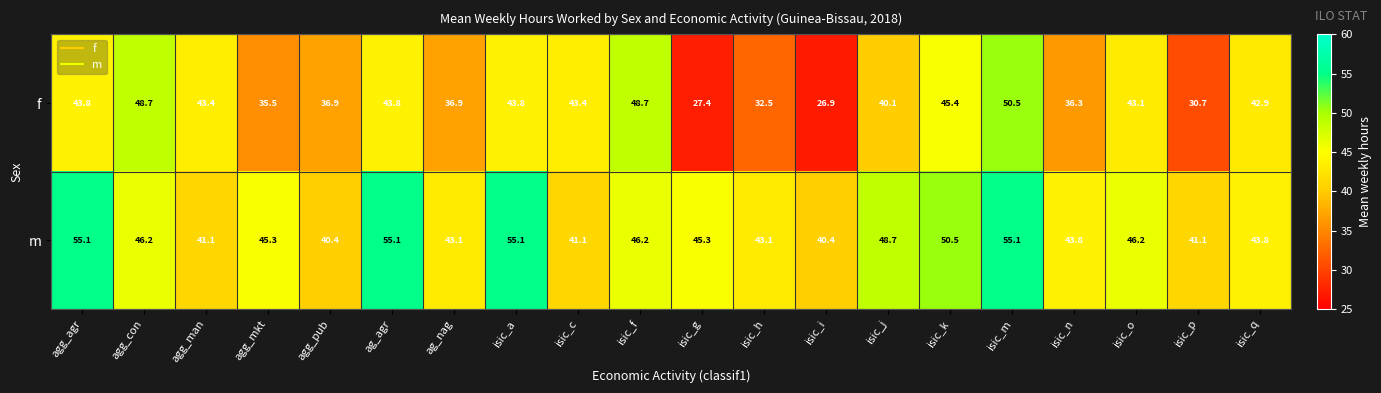

Which series changed the most between ag_nag and isic_p?

f